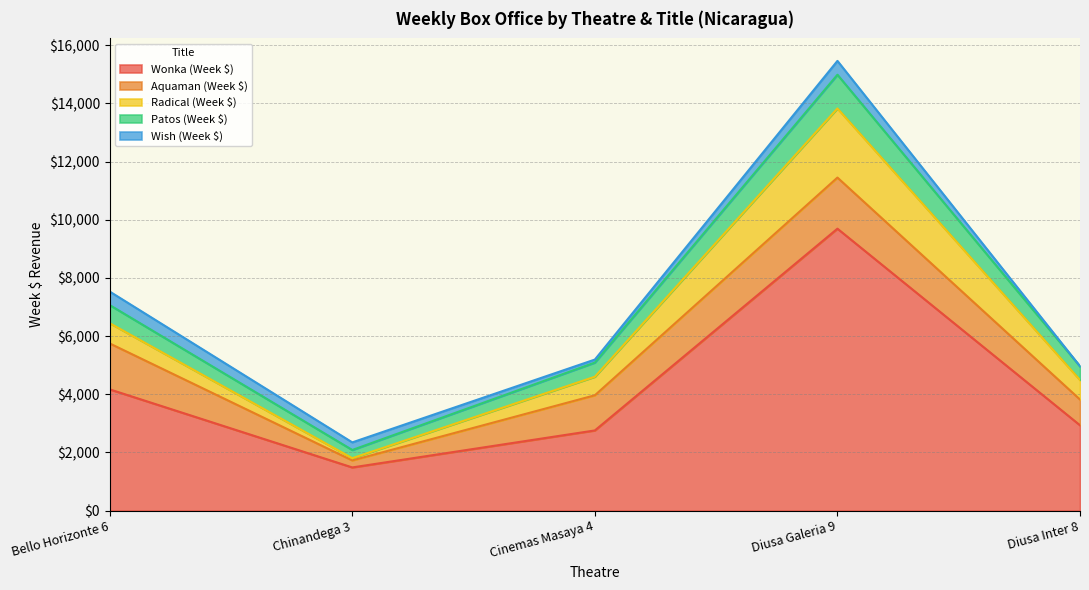

True or false: Wonka (Week $) and Patos (Week $) cross at least once.

False